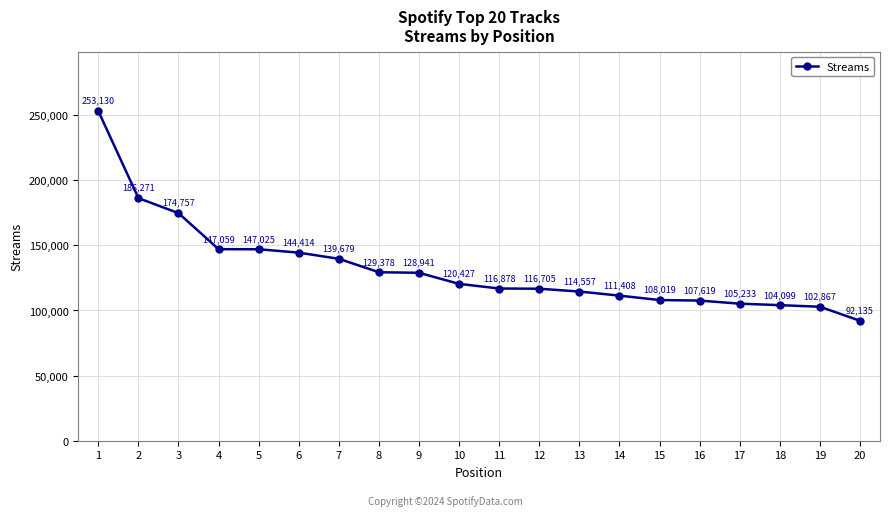

What is the smallest value displayed?

92135